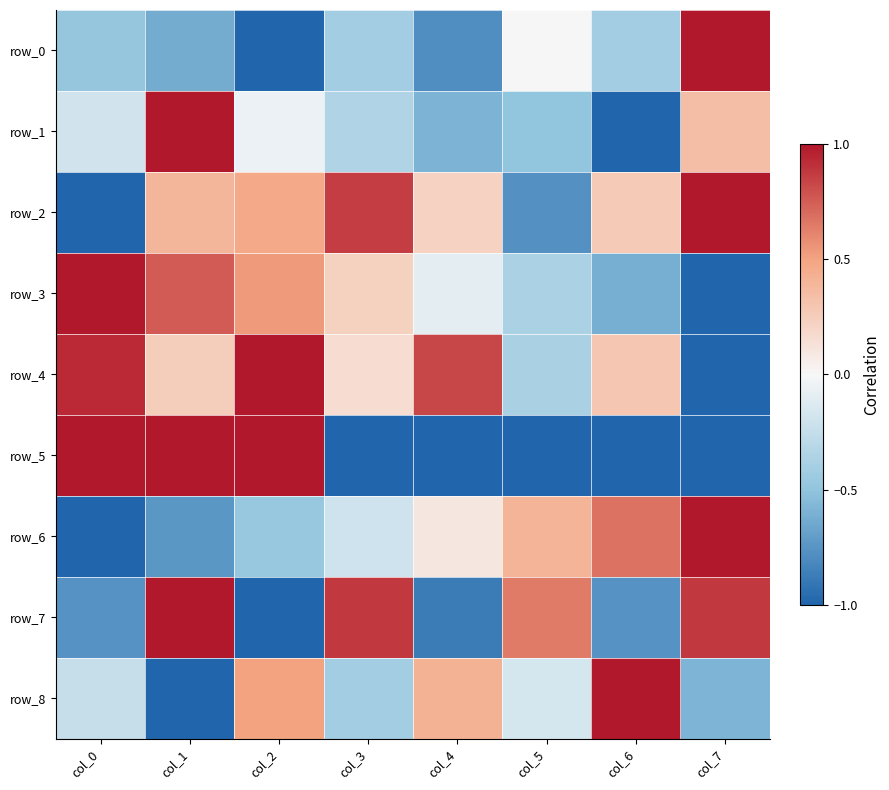

At which label does row_7 first exceed 0?

col_1